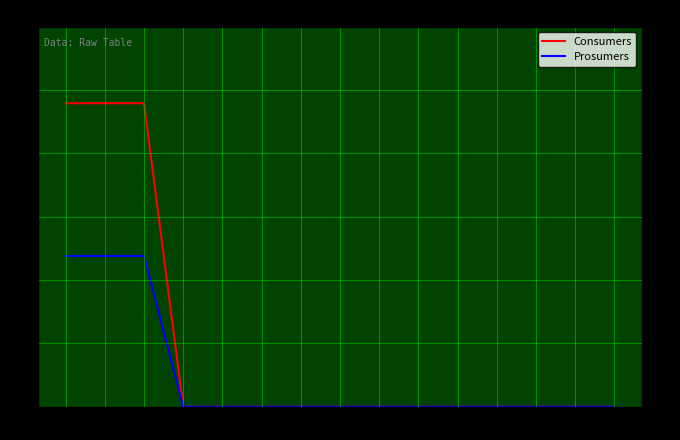

Rank the categories by Consumers value from highest to lowest.

0, 1, 2, 3, 4, 5, 6, 7, 8, 9, 10, 11, 12, 13, 14